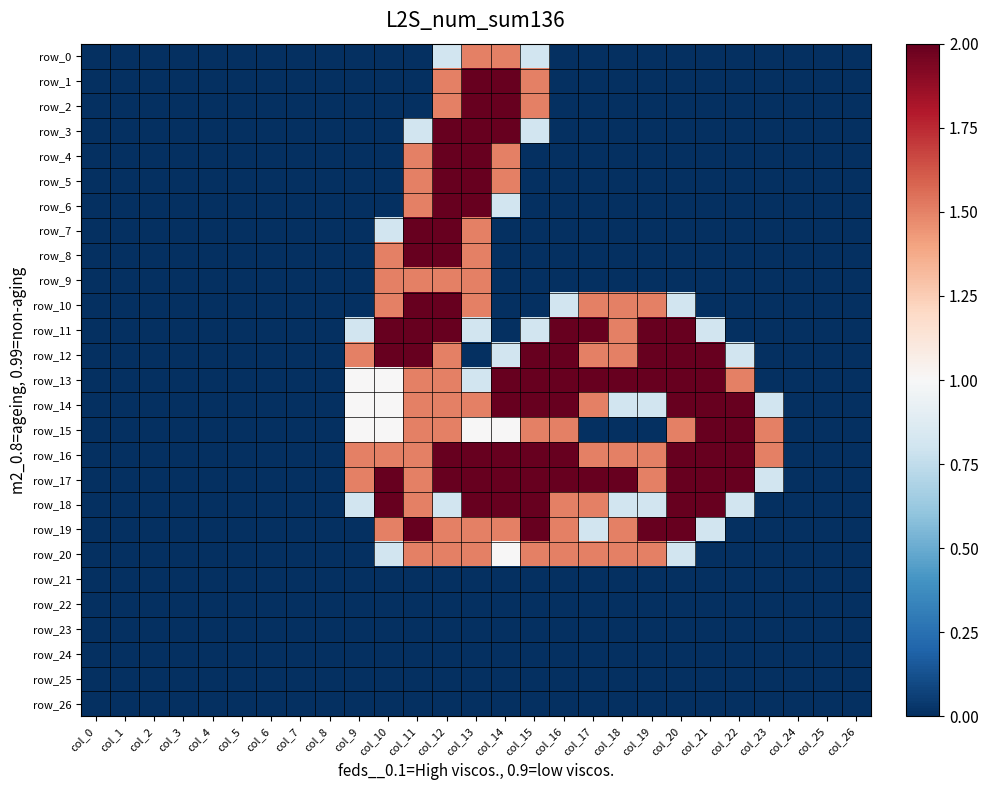

List the series in order of their peak value, lowest first.

row_21, row_22, row_23, row_24, row_25, row_26, row_0, row_9, row_20, row_1, row_2, row_3, row_4, row_5, row_6, row_7, row_8, row_10, row_11, row_12, row_13, row_14, row_15, row_16, row_17, row_18, row_19